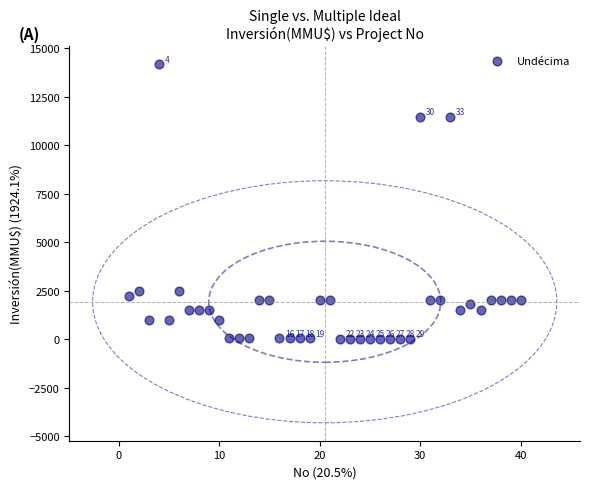

What is the range of X values (max minus min)?

39